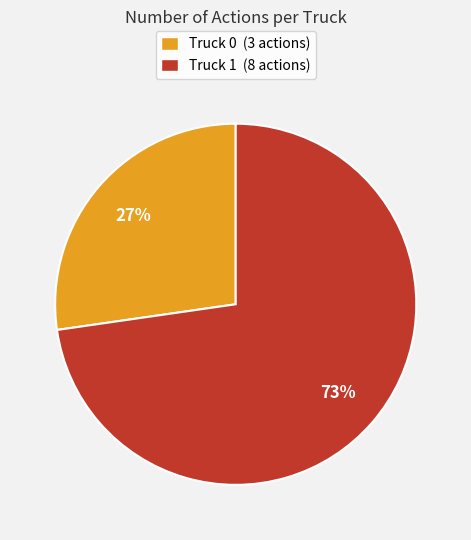

Which has a higher value, Truck 0 or Truck 1?

Truck 1